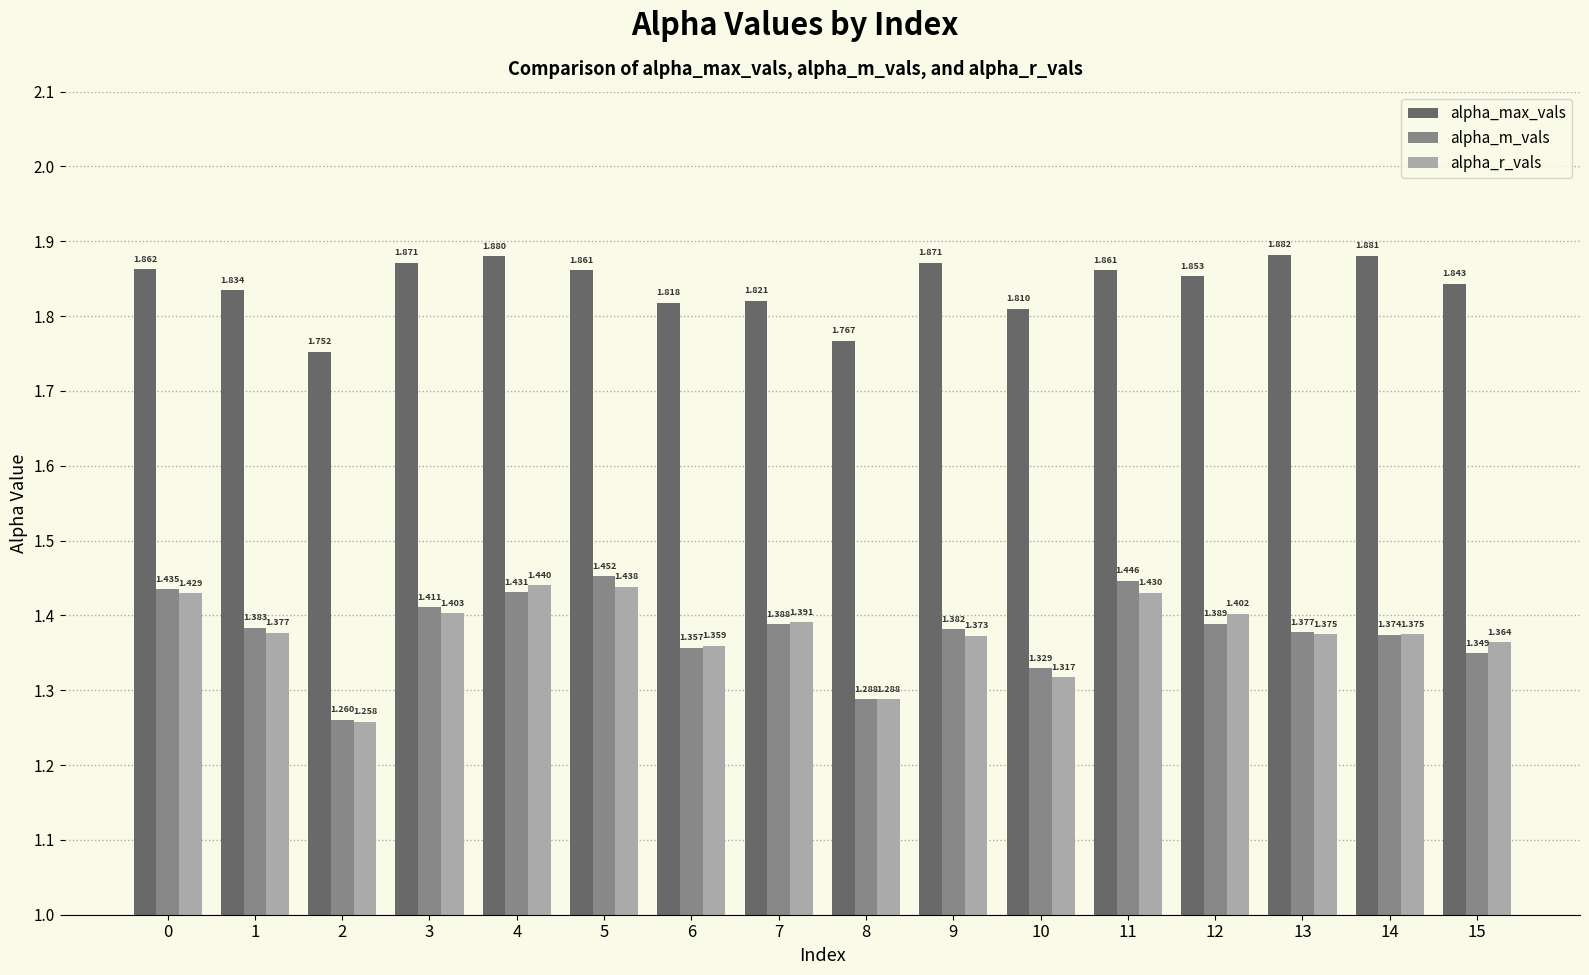

List the series in order of their peak value, lowest first.

alpha_r_vals, alpha_m_vals, alpha_max_vals